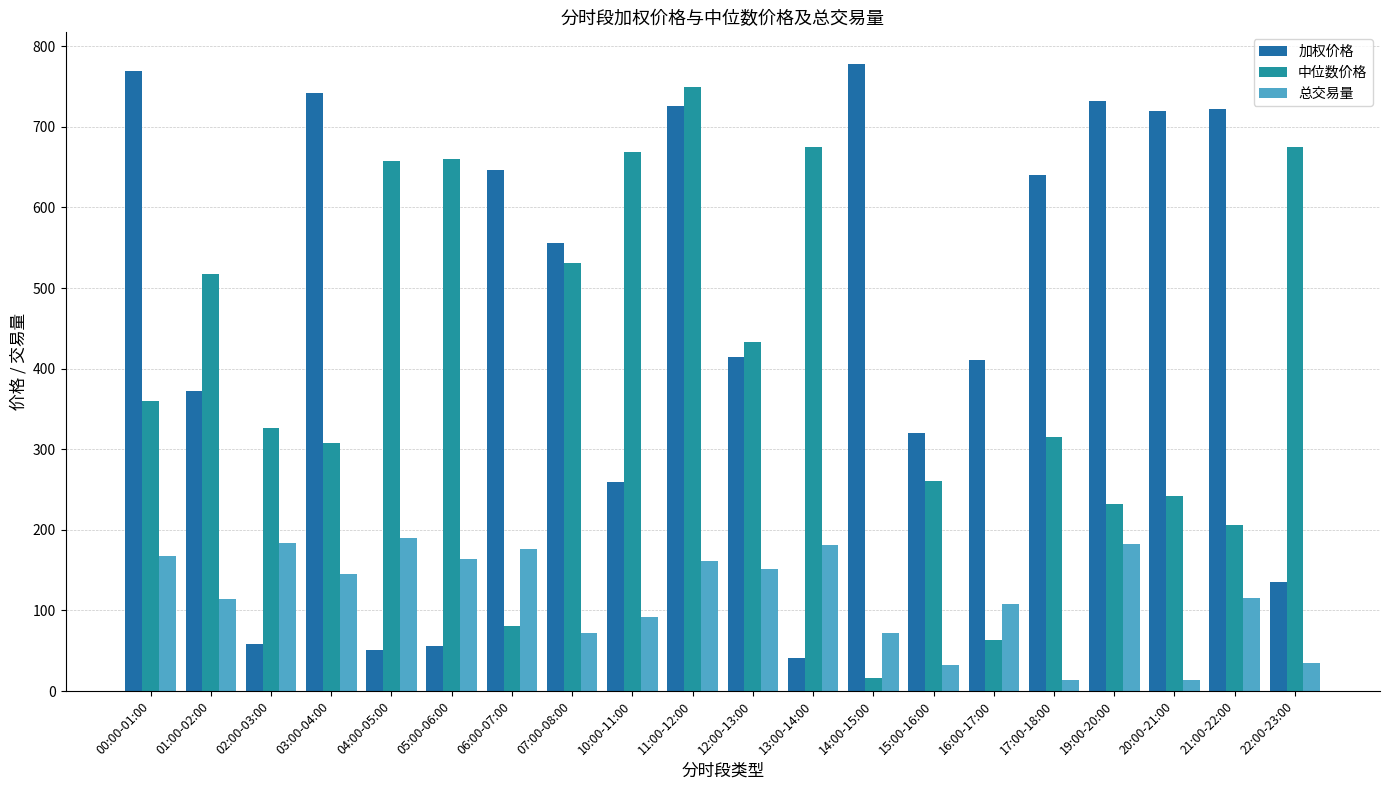

Reading right to left, what are all the values shown in this chart?

加权价格: 135.5	722.3	719.2	732.2	640.6	410.6	320.6	778.4	41.5	415.0	725.7	259.7	556.4	646.5	55.7	50.9	742.1	58.3	372.7	769.6
中位数价格: 674.8	205.6	242.0	232.2	315.8	63.9	261.0	16.3	674.9	433.3	748.9	669.2	530.8	80.8	660.6	658.3	307.7	326.4	518.0	359.9
总交易量: 34.8	115.3	13.4	183.1	14.1	107.7	32.8	72.5	181.0	151.7	161.2	92.2	71.7	176.7	163.5	189.7	145.6	184.0	114.8	167.3